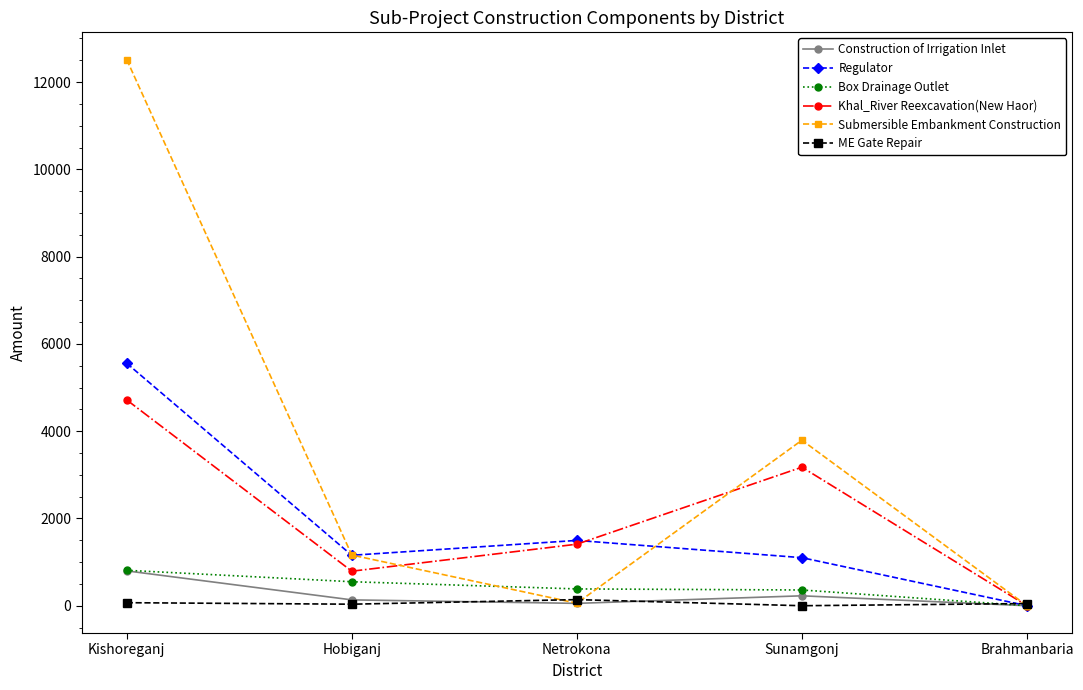

What value does the Construction of Irrigation Inlet series have at Netrokona?

53.9